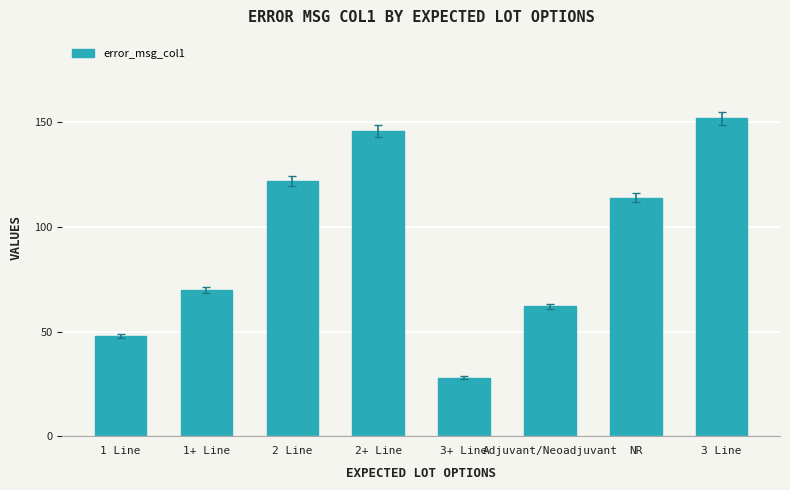

List the labels in order of value, smallest first.

3+ Line, 1 Line, Adjuvant/Neoadjuvant, 1+ Line, NR, 2 Line, 2+ Line, 3 Line